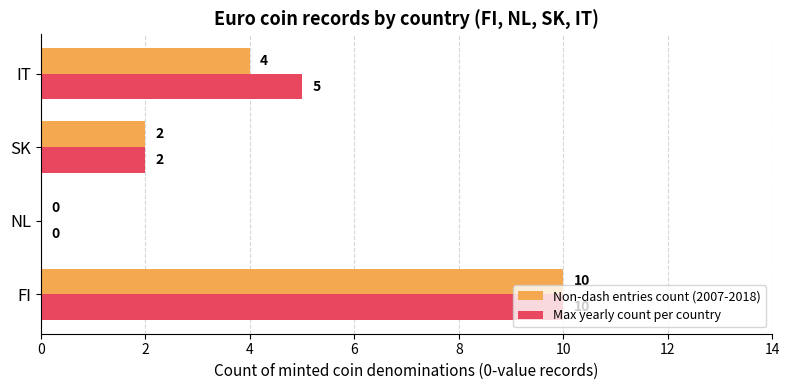

Which series has the largest total across all categories?

Max yearly count per country